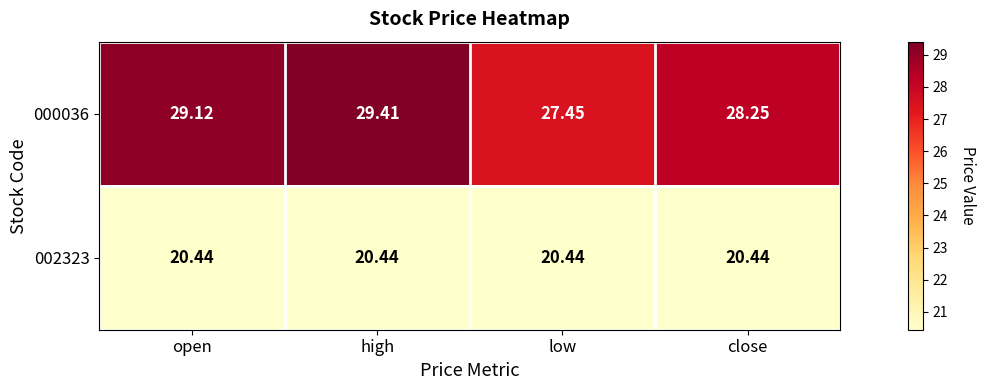

Where is 000036 nearest to the value 28?

close